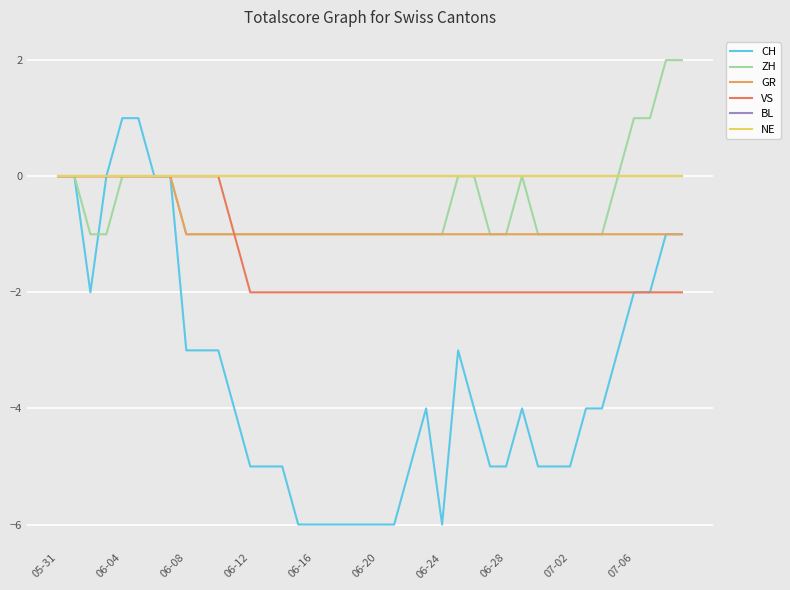

How many CH values are between -5 and -2?

23